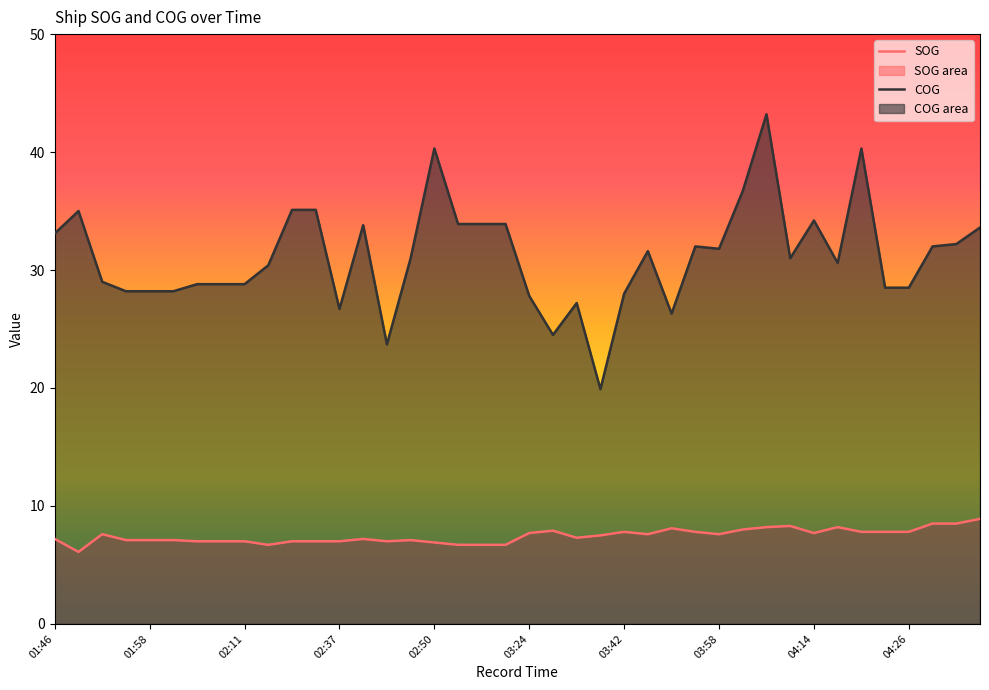

What is the value of the SOG point at the 4th from the left?

7.1